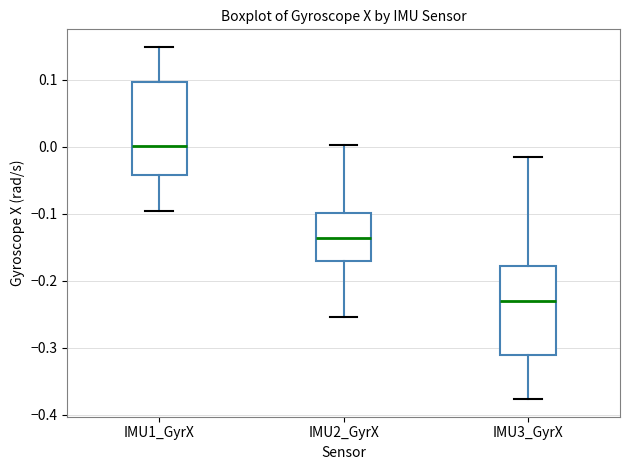

Reading left to right, read every box against the y-axis: the position of its median line, the range the box covers, and the ends of its whiskers. The values are not printed on the chart, so give them approximately, as read against the axis.

IMU1_GyrX: median 0.00, box -0.04 to 0.10, whiskers -0.10 to 0.15
IMU2_GyrX: median -0.14, box -0.17 to -0.10, whiskers -0.25 to 0.00
IMU3_GyrX: median -0.23, box -0.31 to -0.18, whiskers -0.38 to -0.02